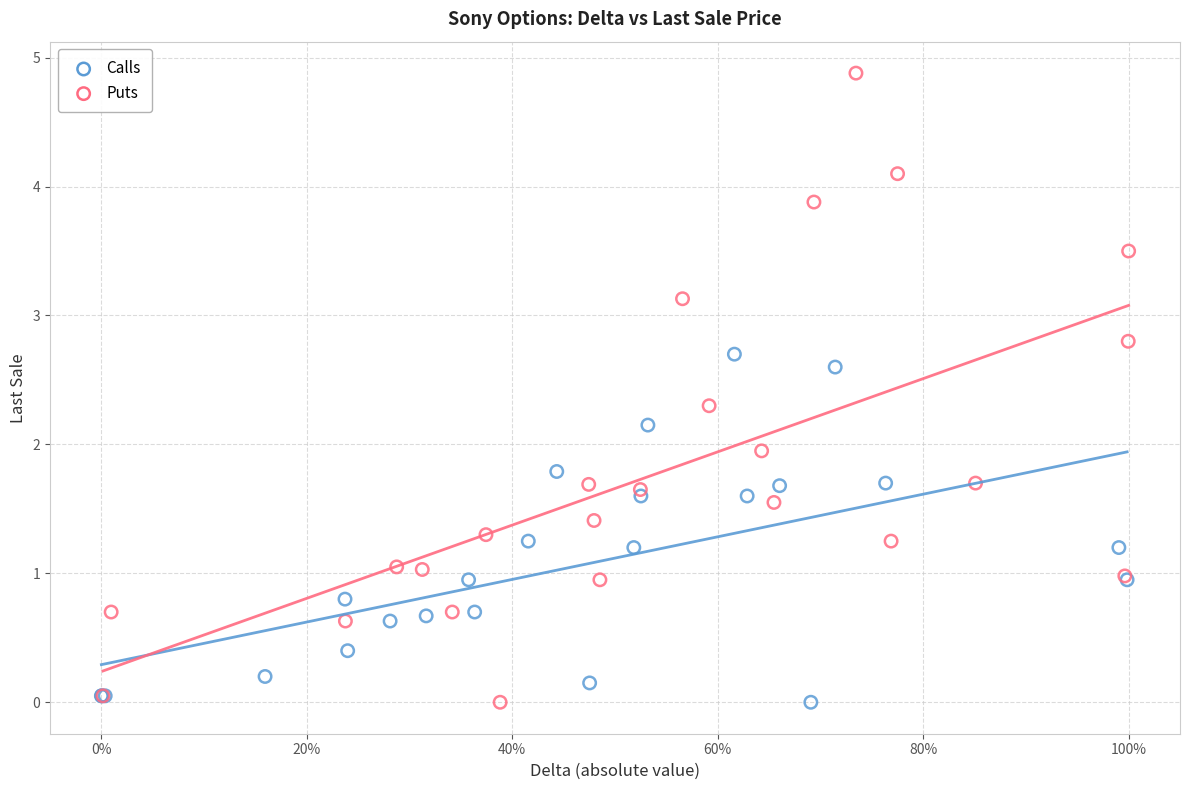

Which series contains the highest Y value?

Puts